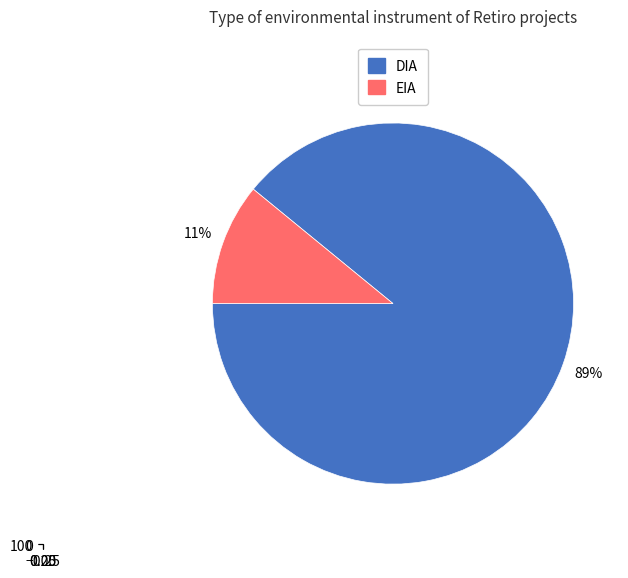

Which category has the smallest portion of the pie?

EIA